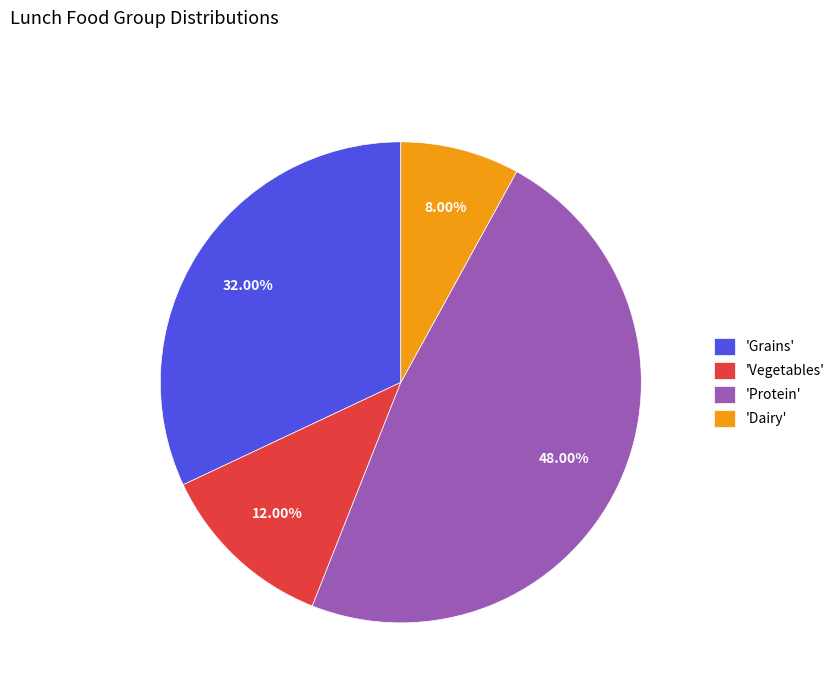

Do 'Protein' and 'Dairy' together represent more than half of the pie?

Yes